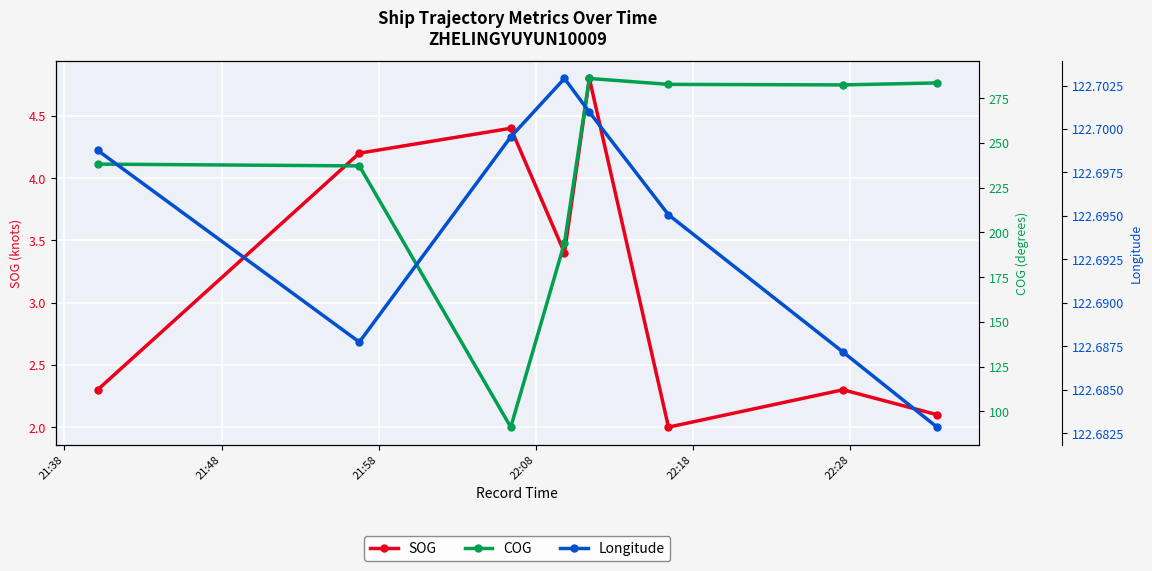

Reading left to right, list all the values displayed in this chart.

SOG: 2.3	4.2	4.4	3.4	4.8	2.0	2.3	2.1
COG: 238.2	237.2	91.1	194.2	286.1	282.8	282.5	283.6
Longitude: 122.7	122.7	122.7	122.7	122.7	122.7	122.7	122.7